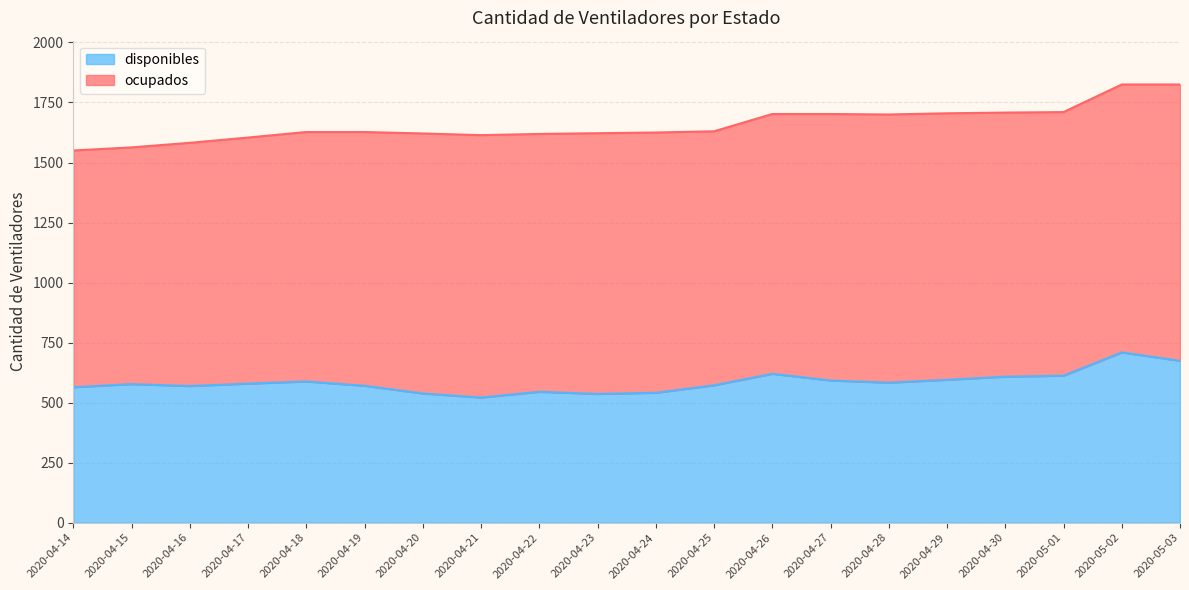

What is the difference between the second highest and second lowest values?

138